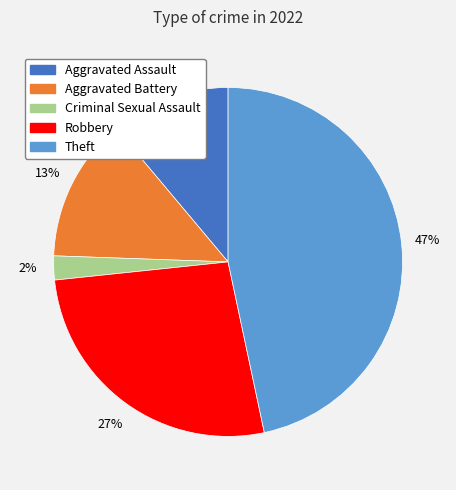

Does any single category account for the majority?

No